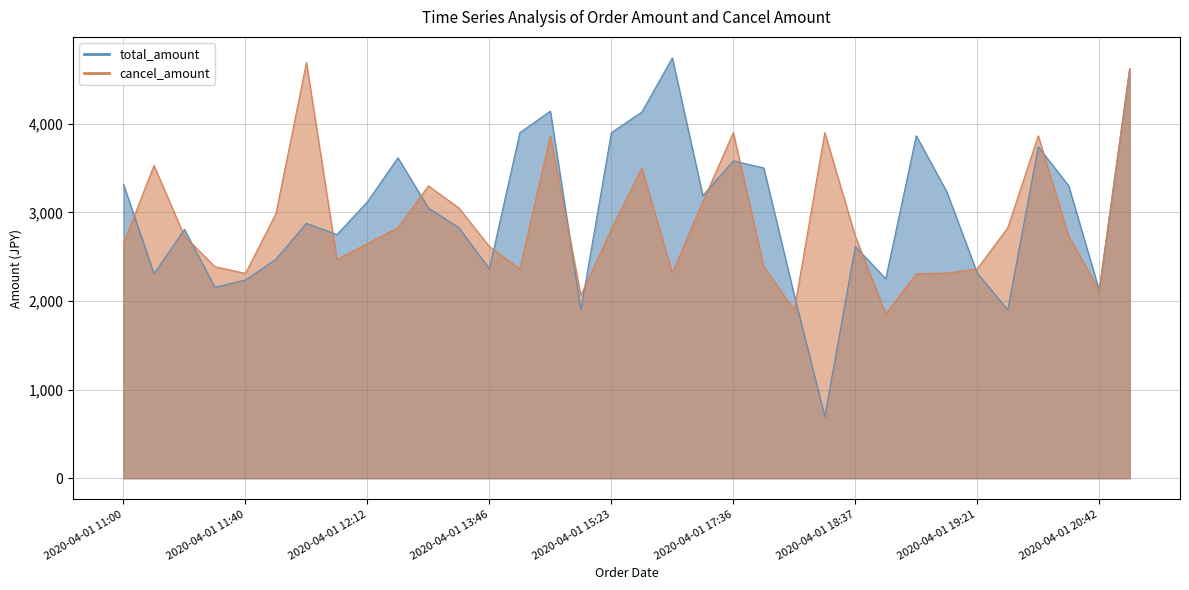

Is the value of total_amount at 2020-04-01 11:02 greater than the value of cancel_amount at 2020-04-01 11:00?

No